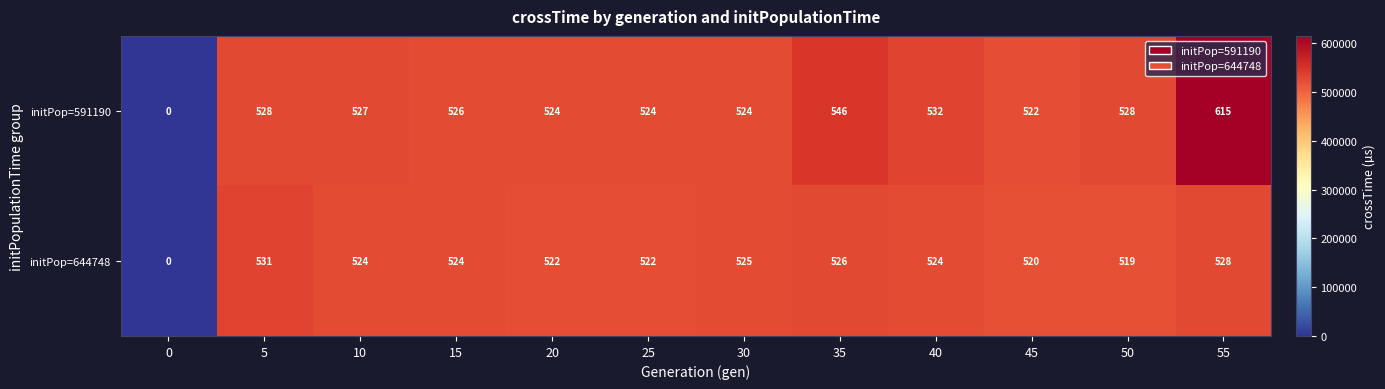

How many data points does each series have?

12